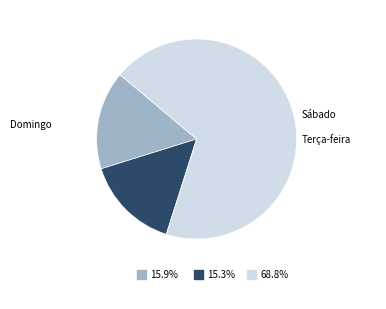

Is there any slice that represents more than half of the pie?

Yes